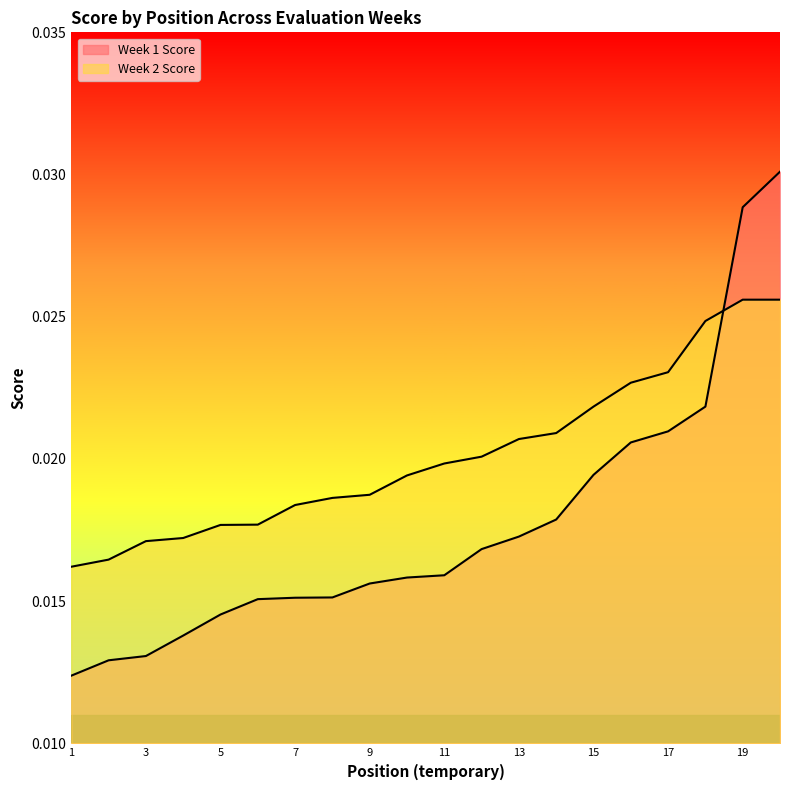

True or false: Week 1 Score and Week 2 Score cross at least once.

True